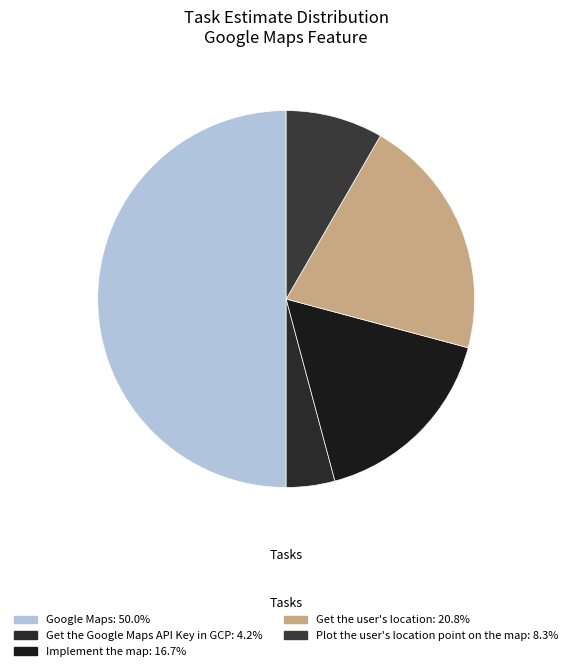

How many slices are in this pie chart?

5